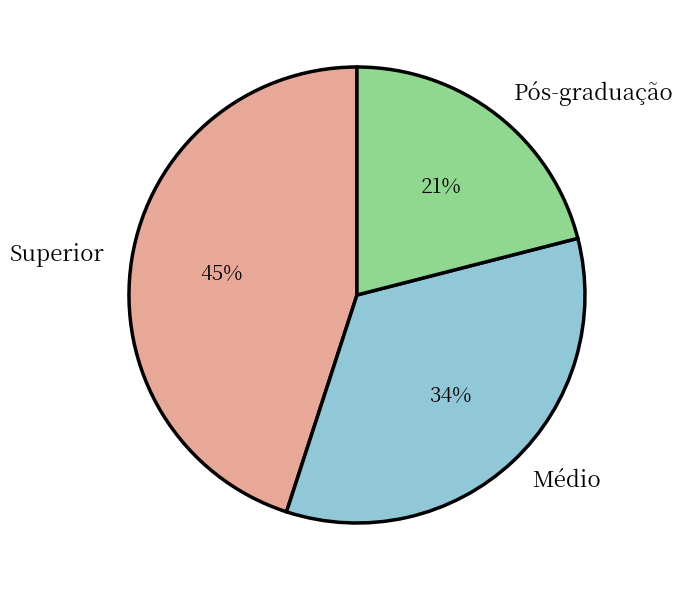

Rank the categories by value from highest to lowest.

Superior, Médio, Pós-graduação